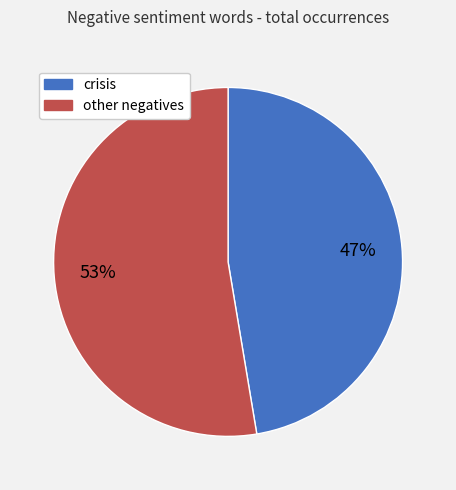

Is there a majority slice in this chart?

Yes